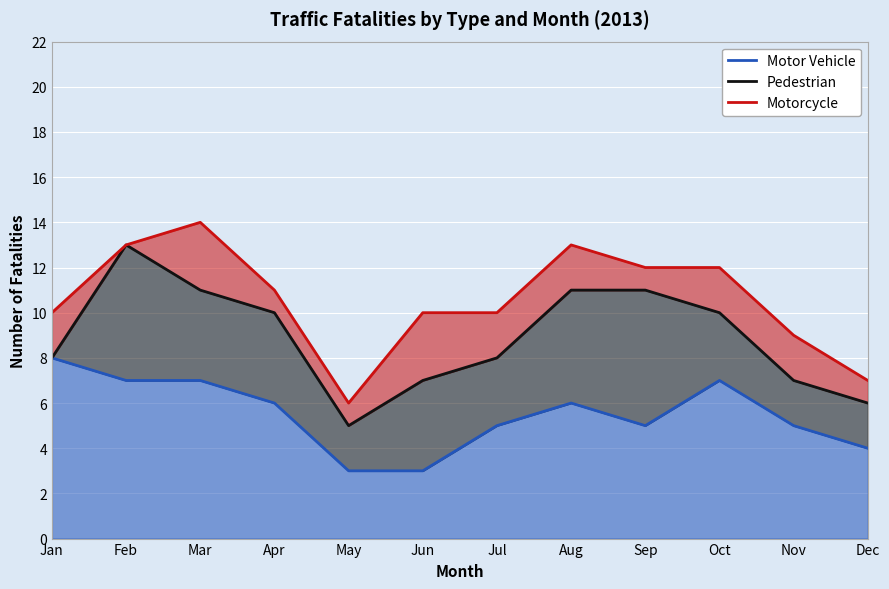

At which category does Pedestrian reach its first local valley?

May